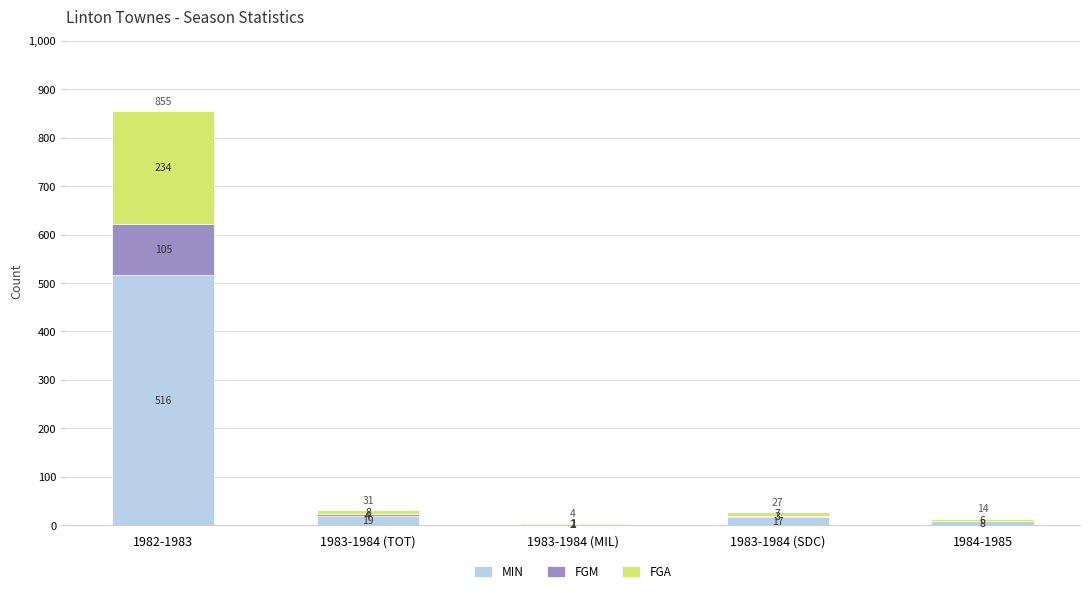

At which label does MIN first exceed 17?

1982-1983